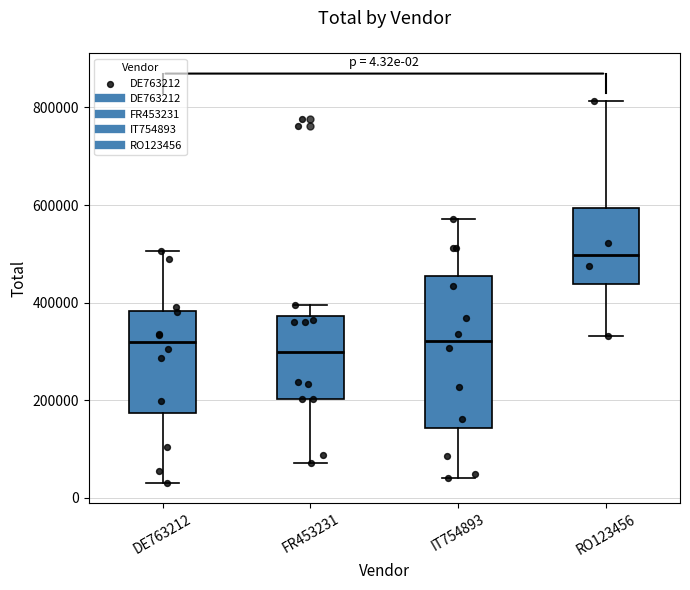

Which box has the highest median line?

RO123456